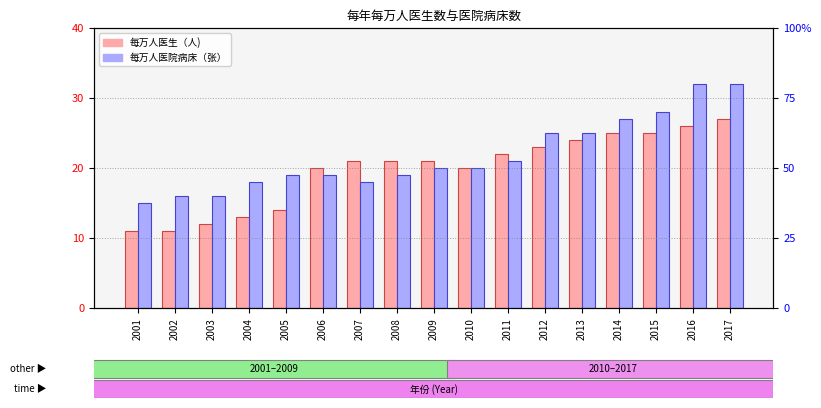

How many bars are there in each group?

2